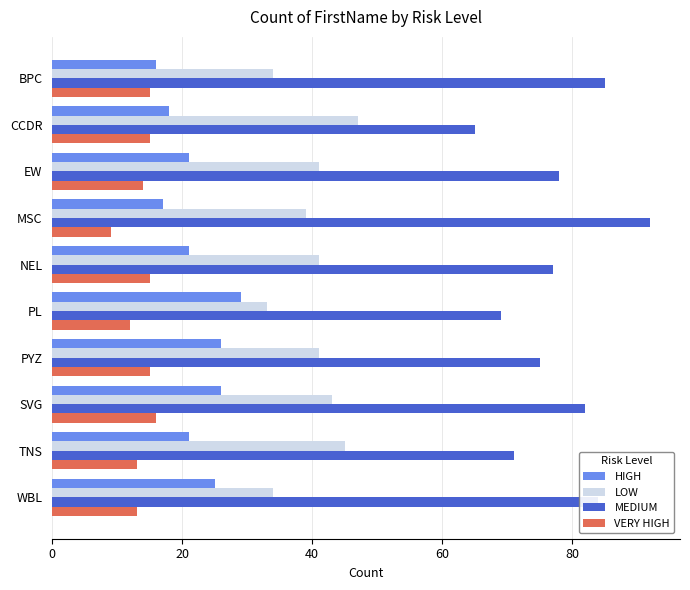

What is the spread (max minus min) of values at PL?

57